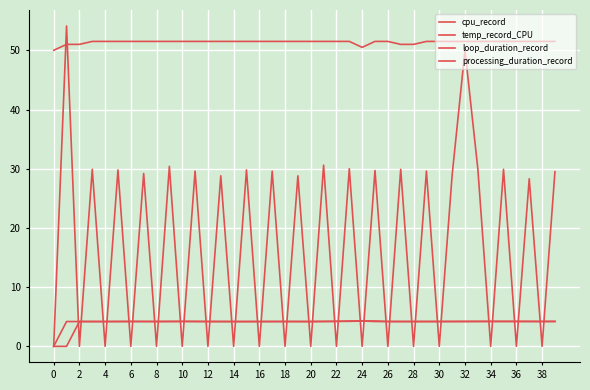

Count the temp_record_CPU values in the range 51 to 52.

38